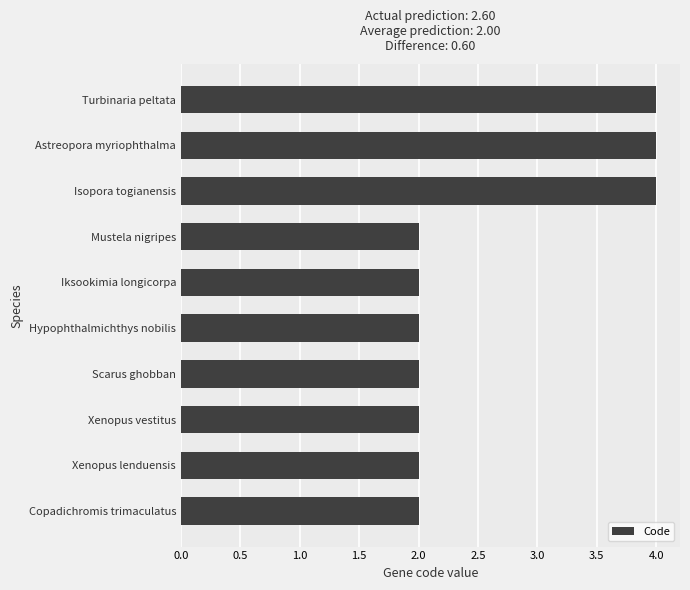

Are the bars grouped side by side (vs. stacked)?

No